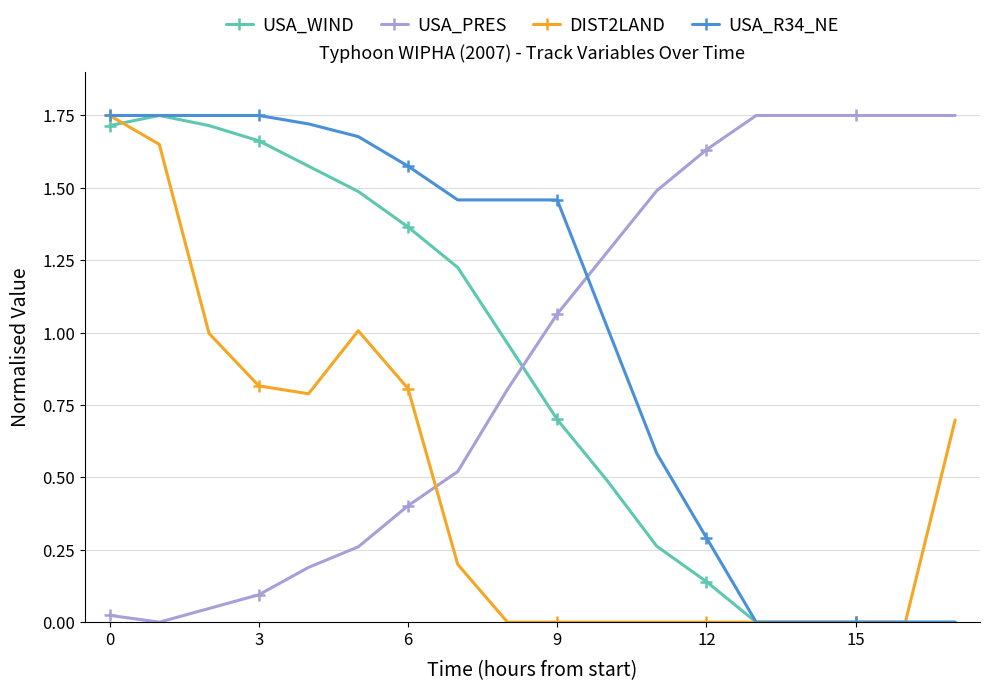

List the series in order of their overall mean, lowest first.

DIST2LAND, USA_WIND, USA_PRES, USA_R34_NE